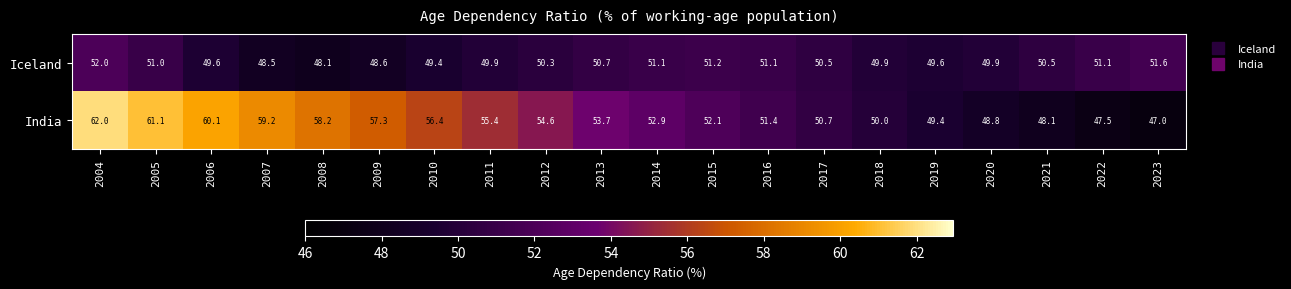

What value does the Iceland series have at 2023?

51.6